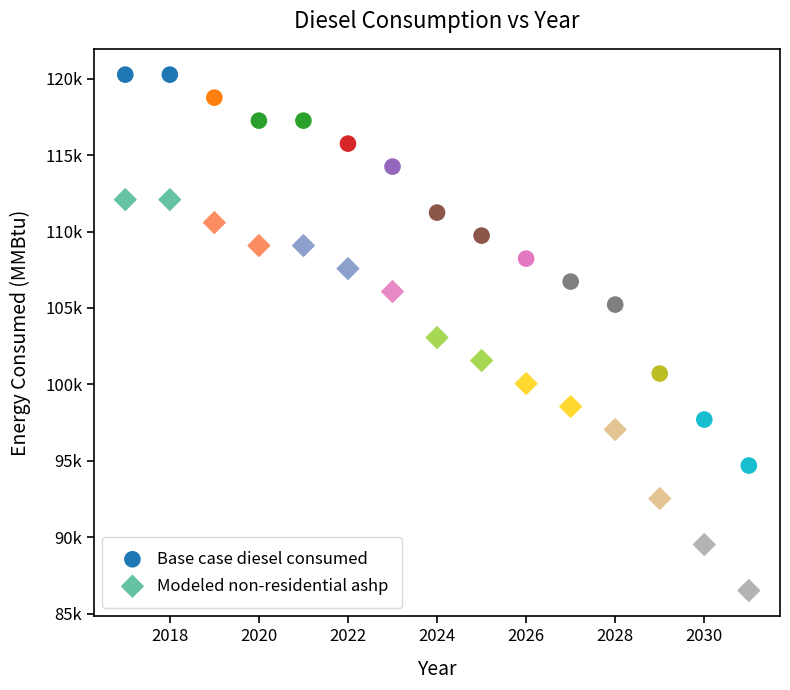

Which series contains the highest Y value?

Base case diesel consumed